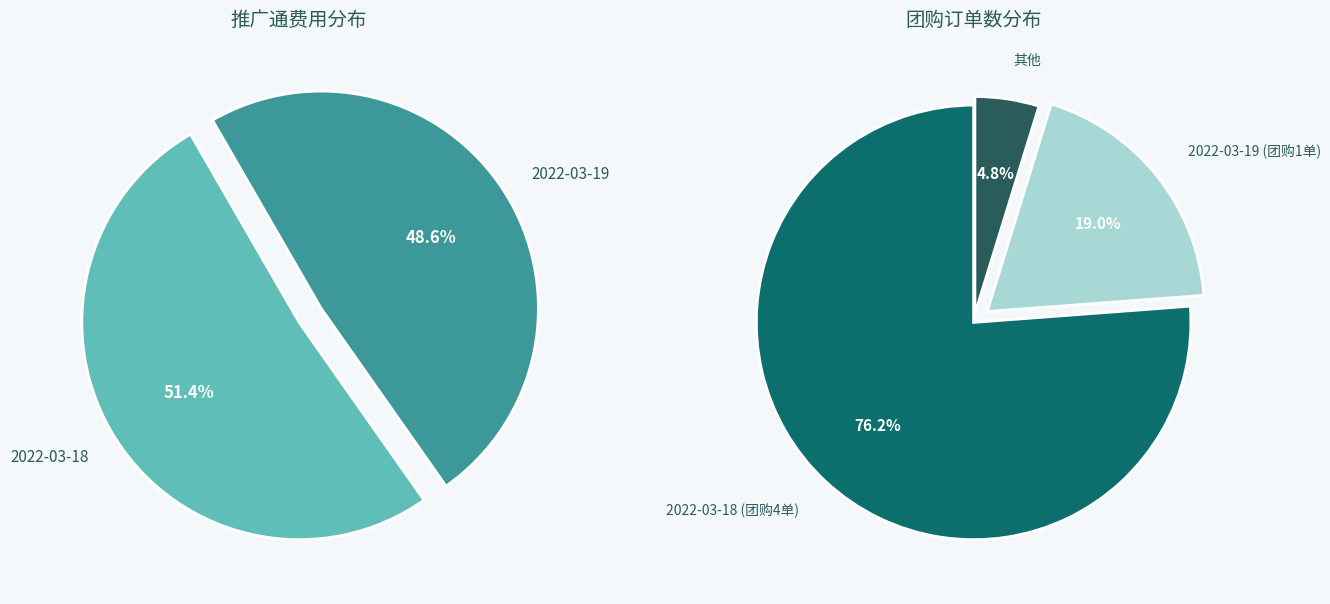

What portion of the pie excludes 2022-03-18?

48.6%